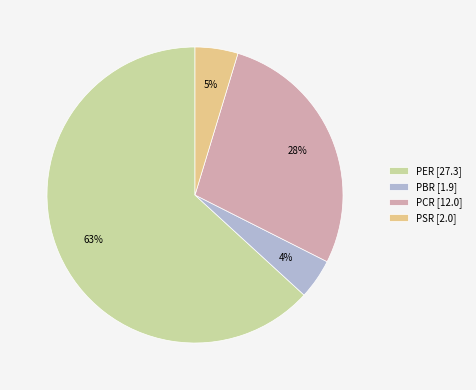

Combined, do PBR [1.9] and PCR [12.0] account for over 50%?

No